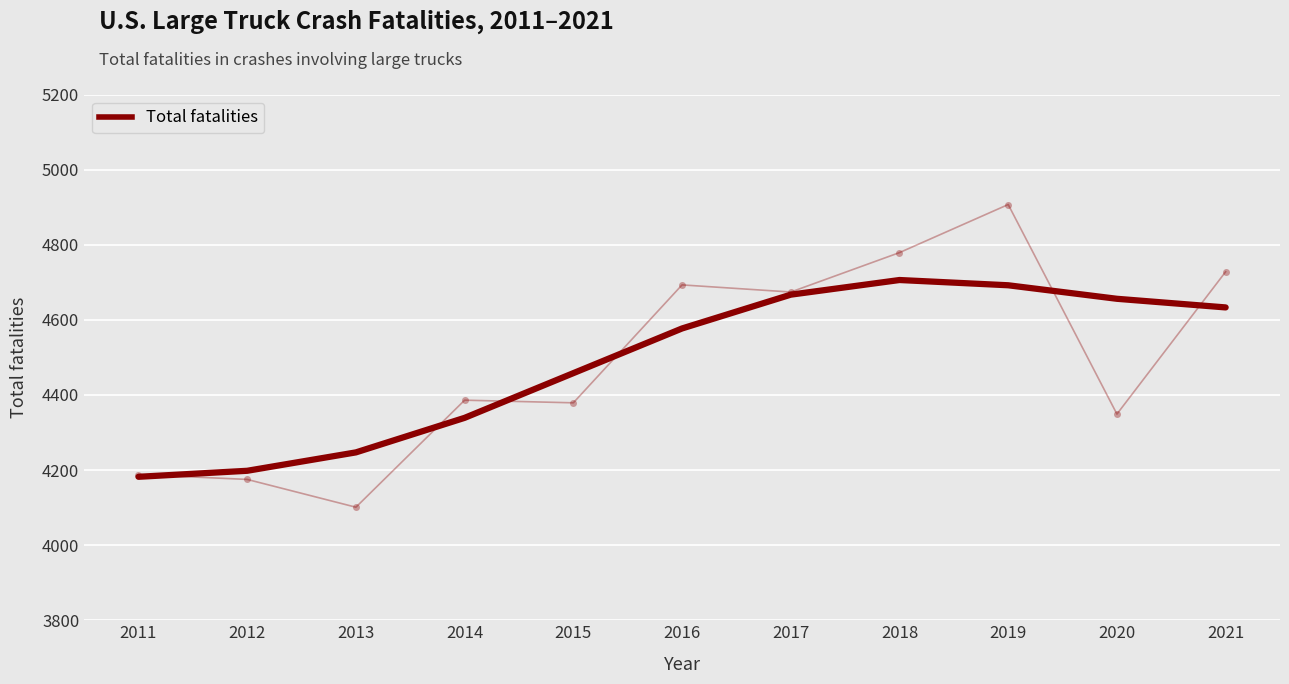

The value at 2015 is 6943. True or false?

False